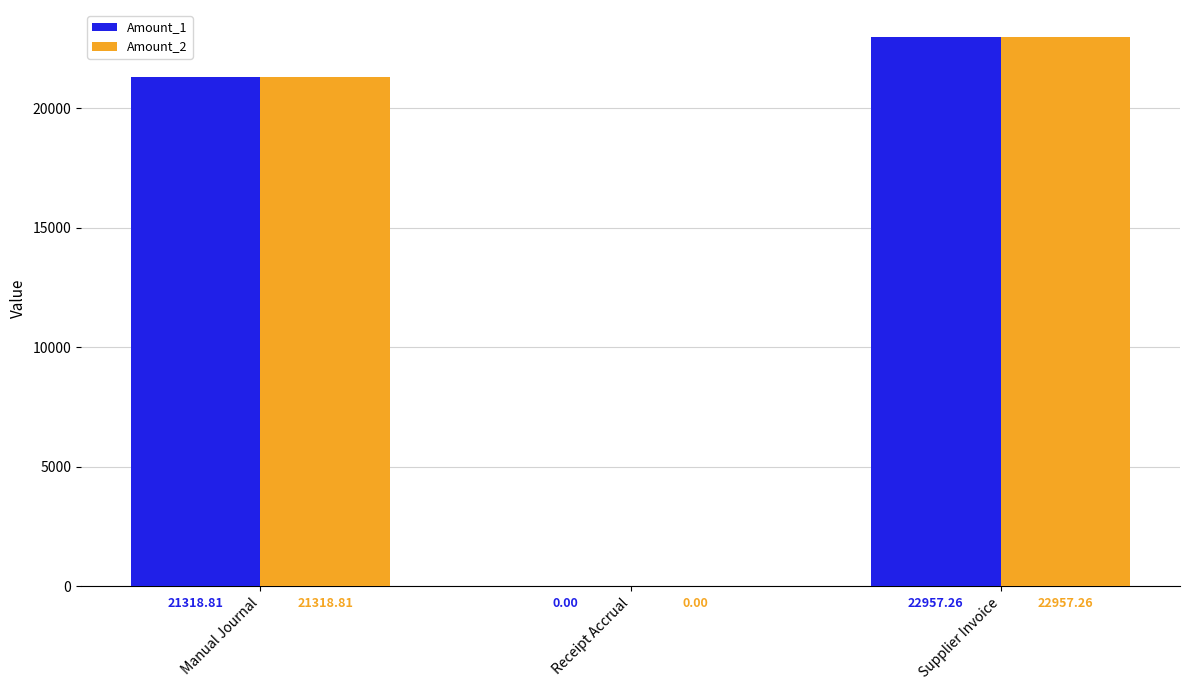

What is the average value of the Amount_2 series?

14758.7